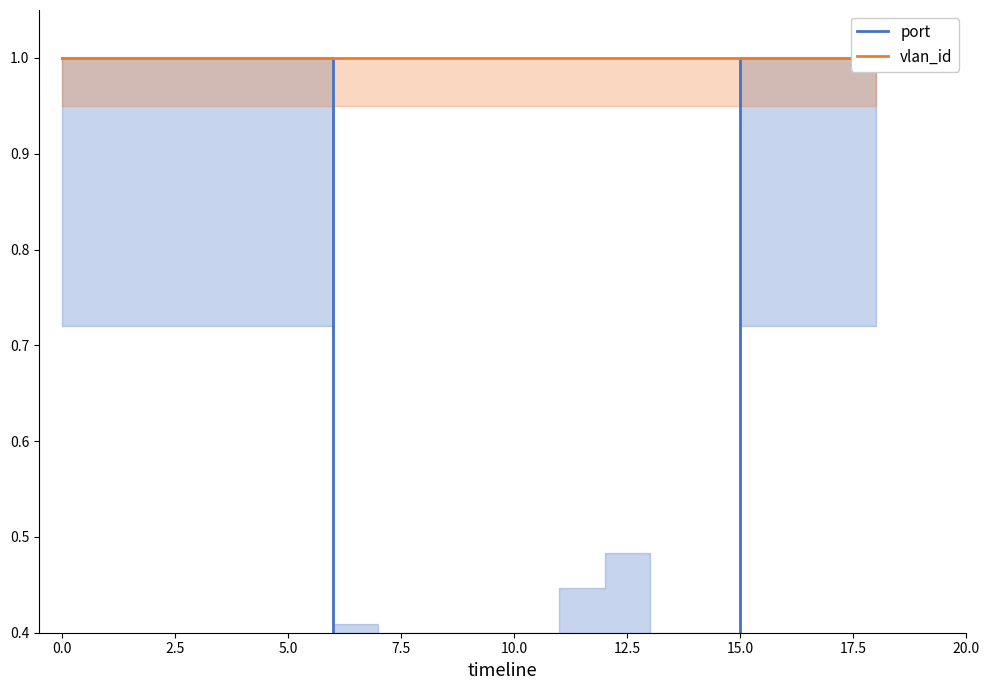

How many data points in port are less than 1?

9